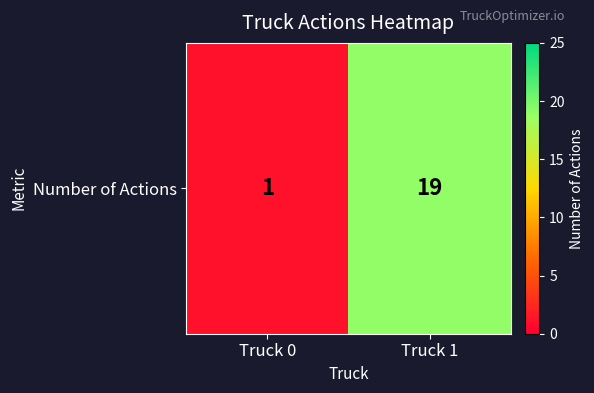

What is the smallest value displayed?

1